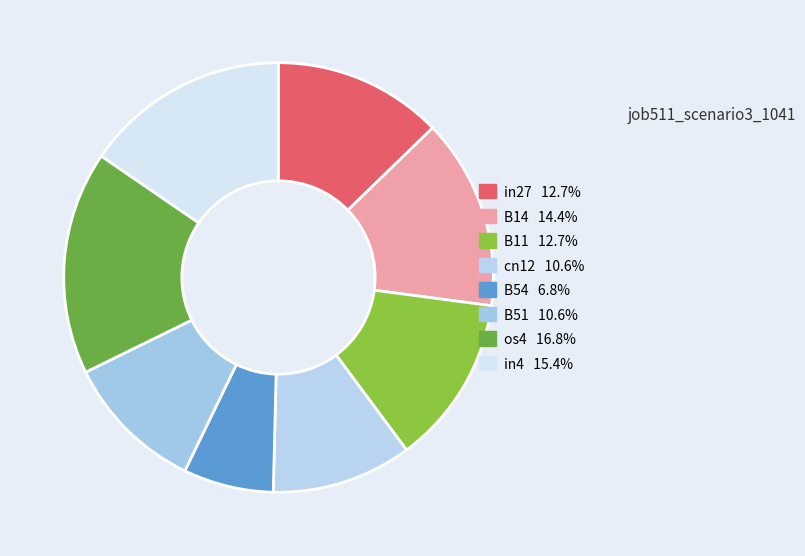

Is there a majority slice in this chart?

No